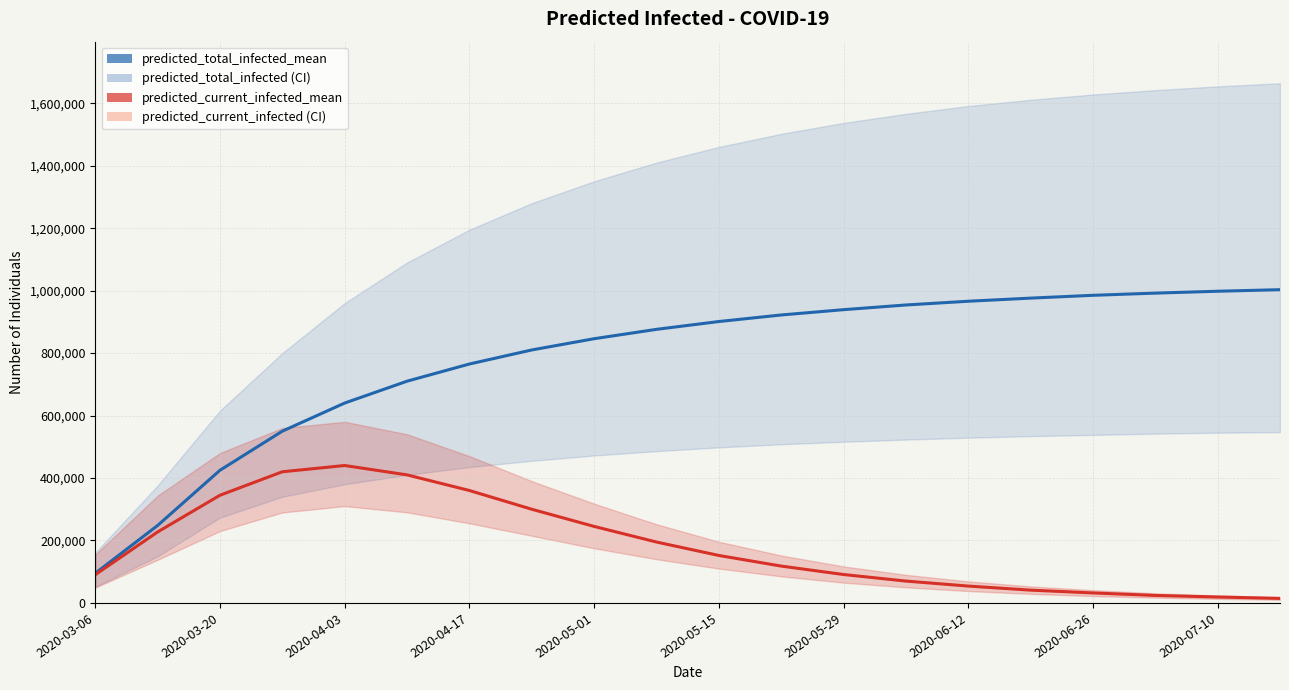

True or false: predicted_current_infected_mean and predicted_total_infected_mean cross at least once.

False